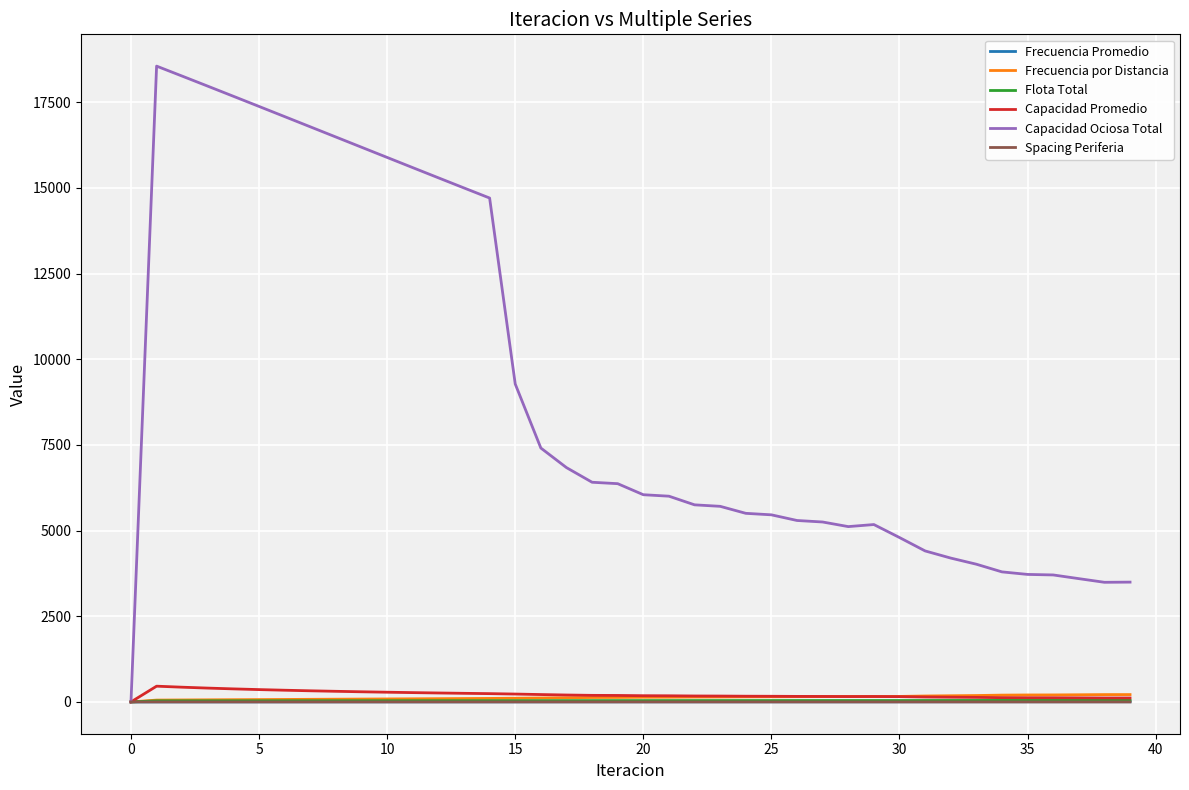

Does the chart display data point markers on the line(s)?

No